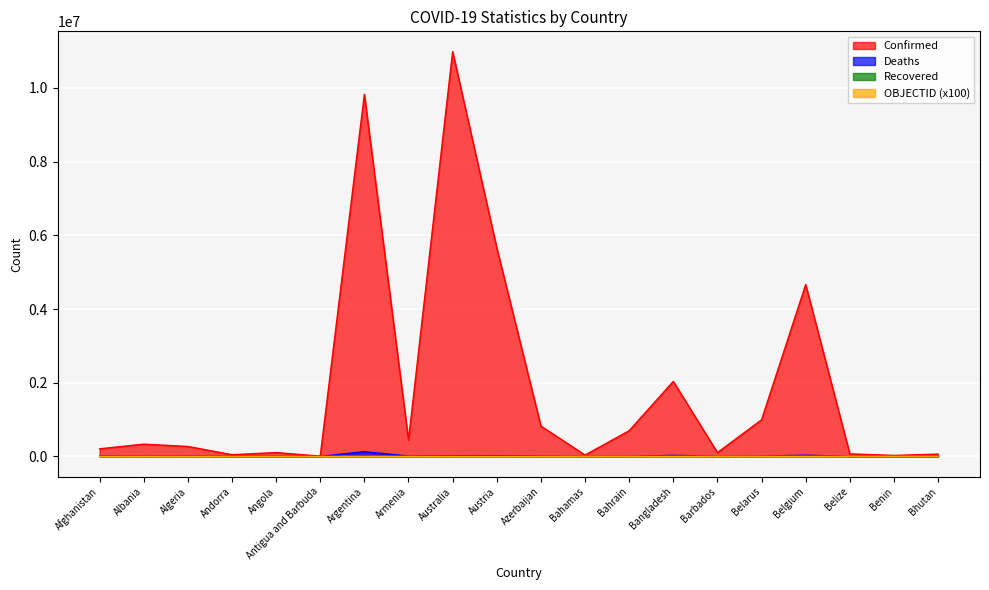

At which category is the sum across all series the highest?

Australia